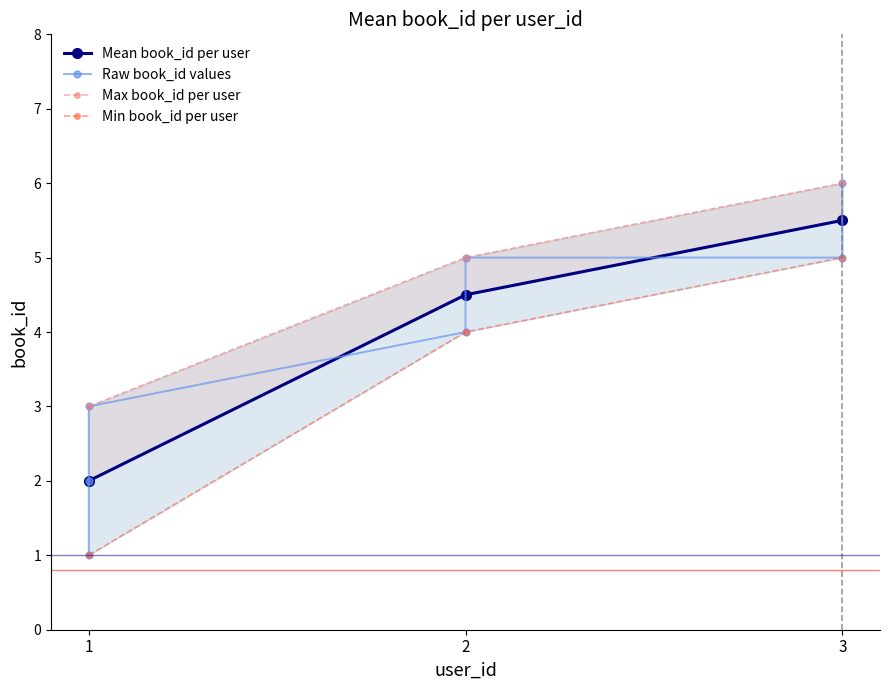

What is the difference between the maximum and minimum values in the book_id_lower series?

5.0